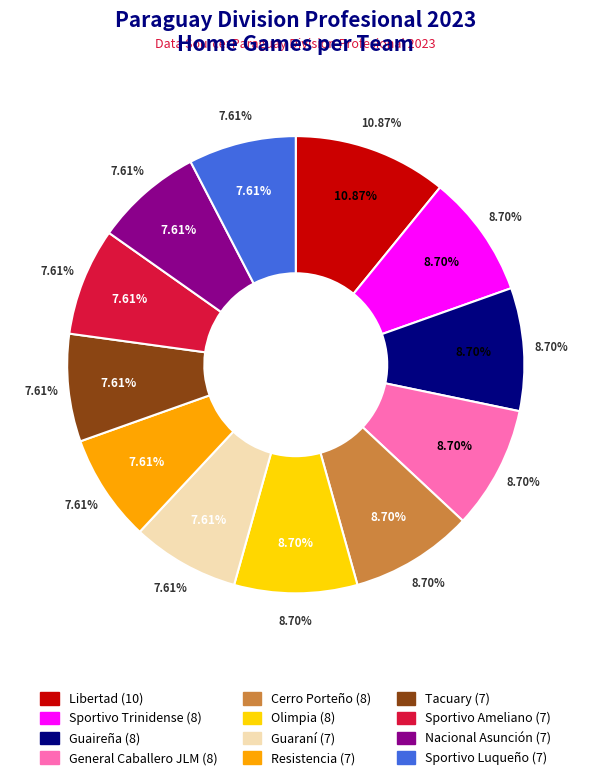

What percentage do Guaireña and Nacional Asunción together represent?

16.3%